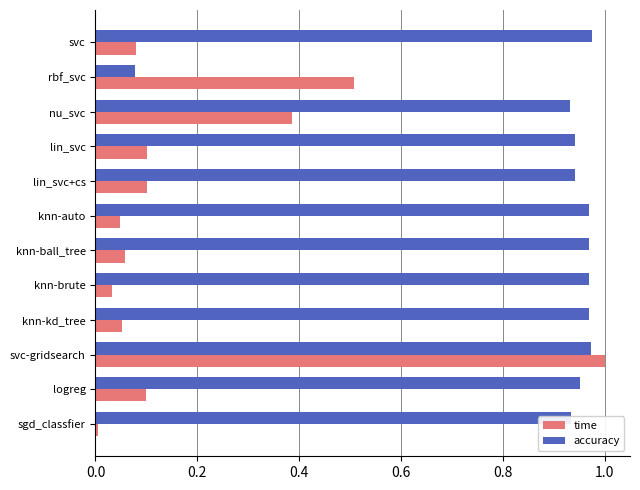

Which series has the largest range (max minus min)?

time